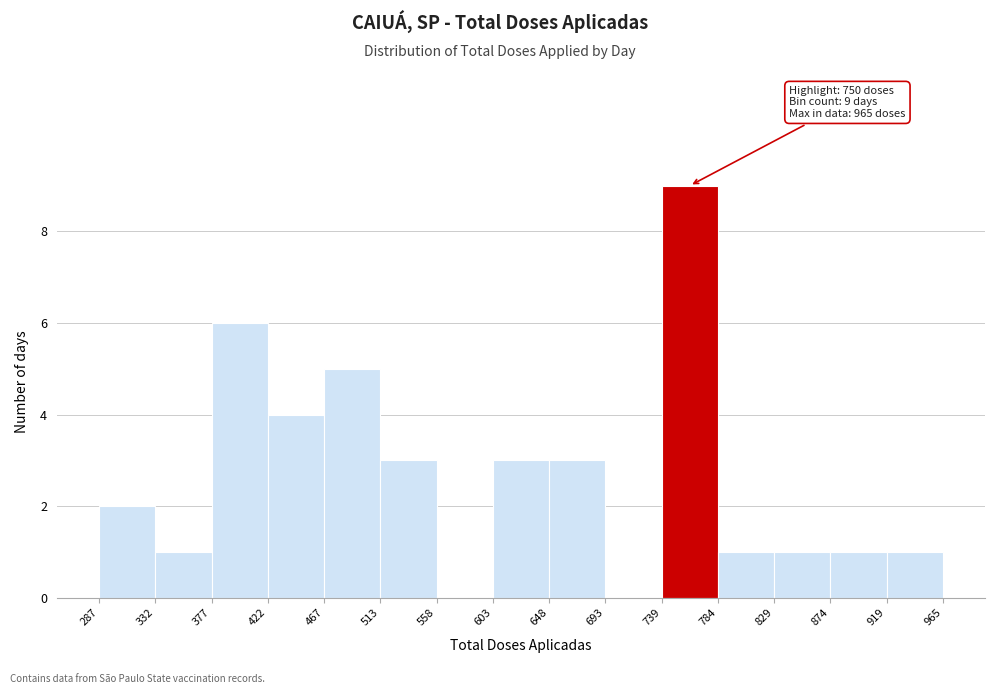

Which range on the x-axis has the tallest bar?

739 to 784